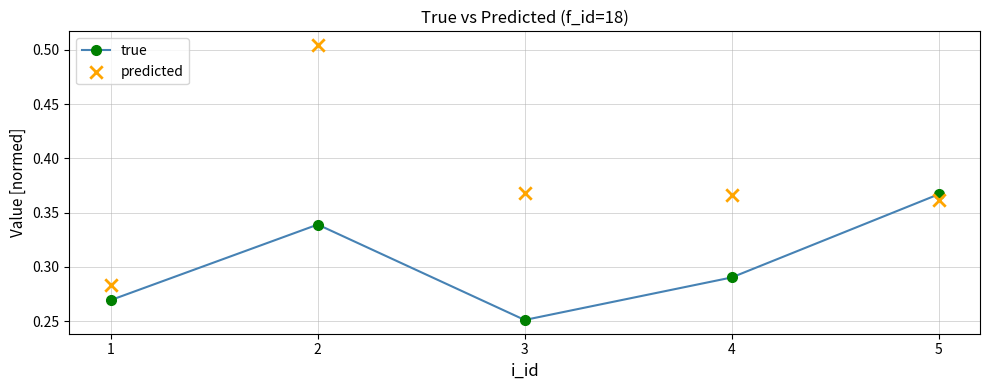

At which category is the sum across all series the highest?

2